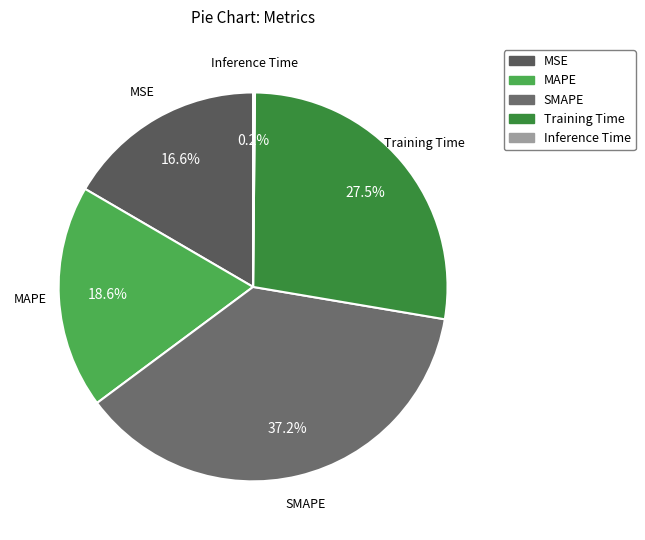

Is there a majority slice in this chart?

No